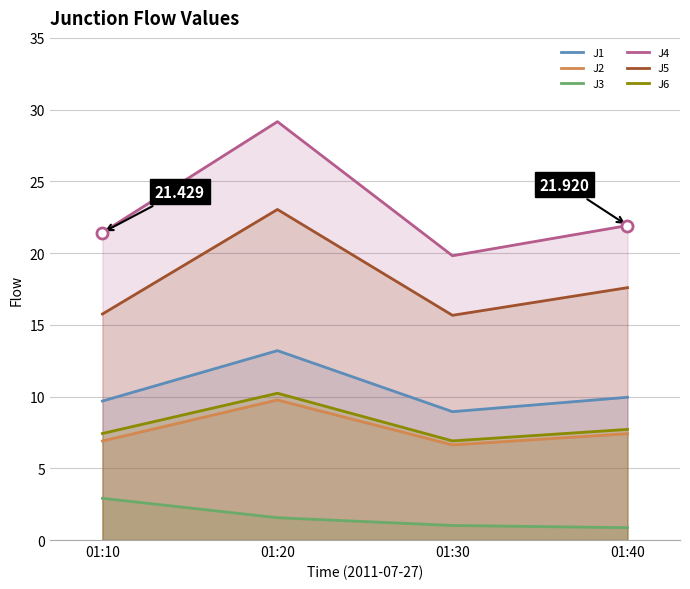

What is the sum of the J4 values at 01:20 and 01:40?

51.1